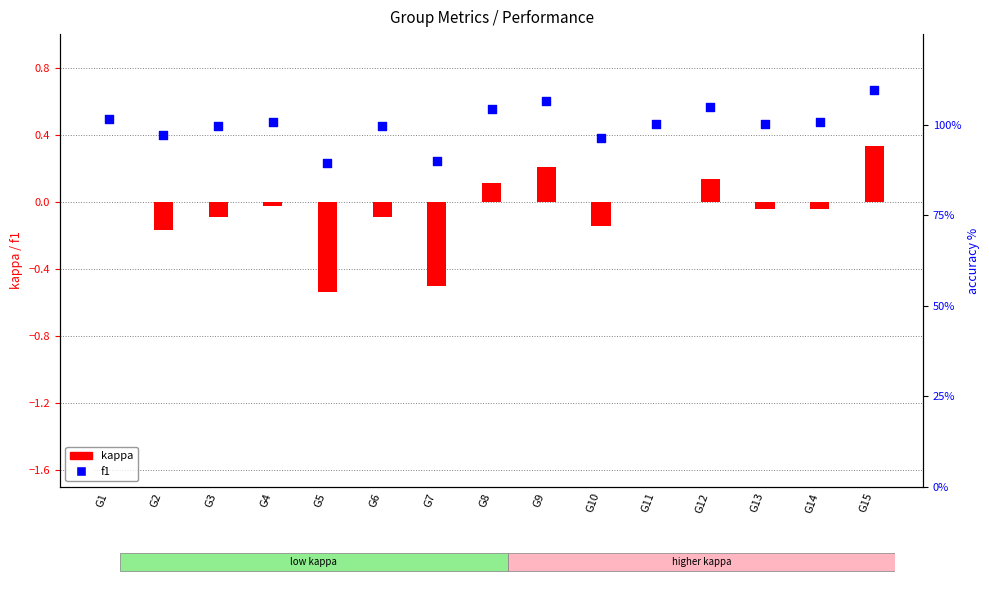

What are all the series names shown in the legend?

kappa, f1